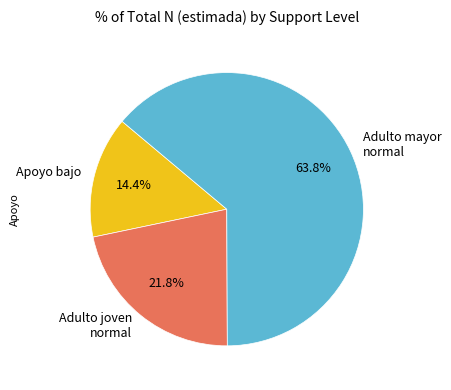

Rank the categories by value from highest to lowest.

Adulto mayor normal, Adulto joven normal, Apoyo bajo